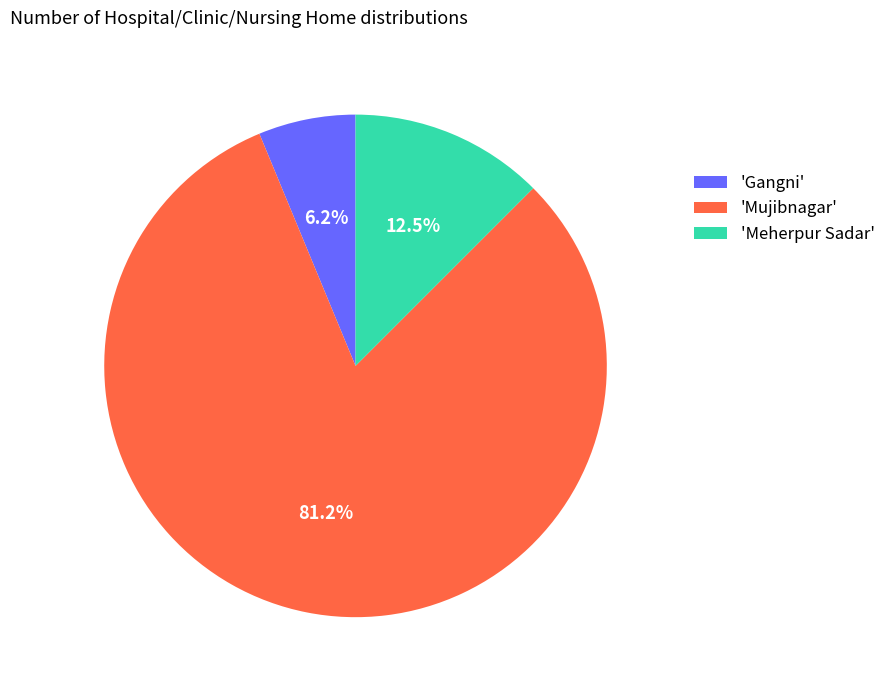

What is the smallest slice in the pie chart?

'Gangni'